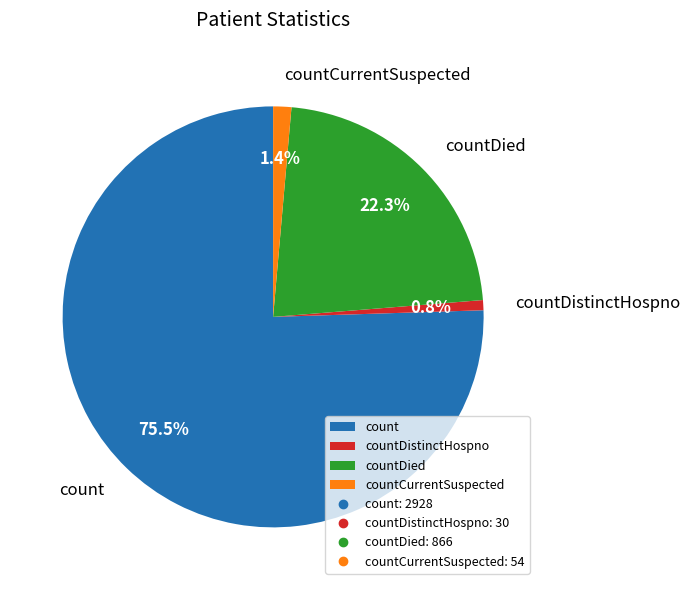

To the nearest percent, what is the difference between the count and countDistinctHospno slice percentages?

75%